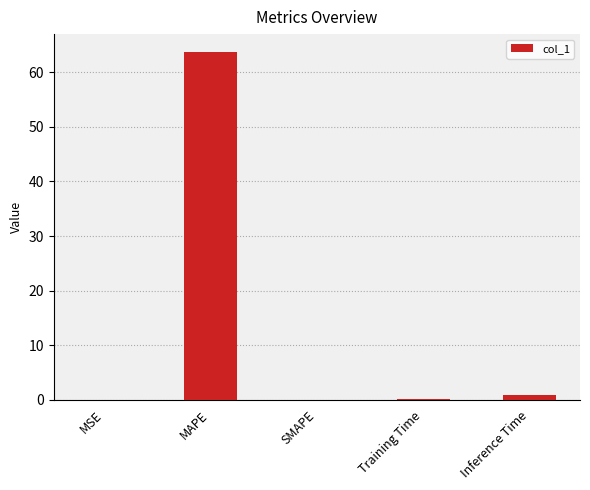

The value at SMAPE is -40.6. True or false?

False